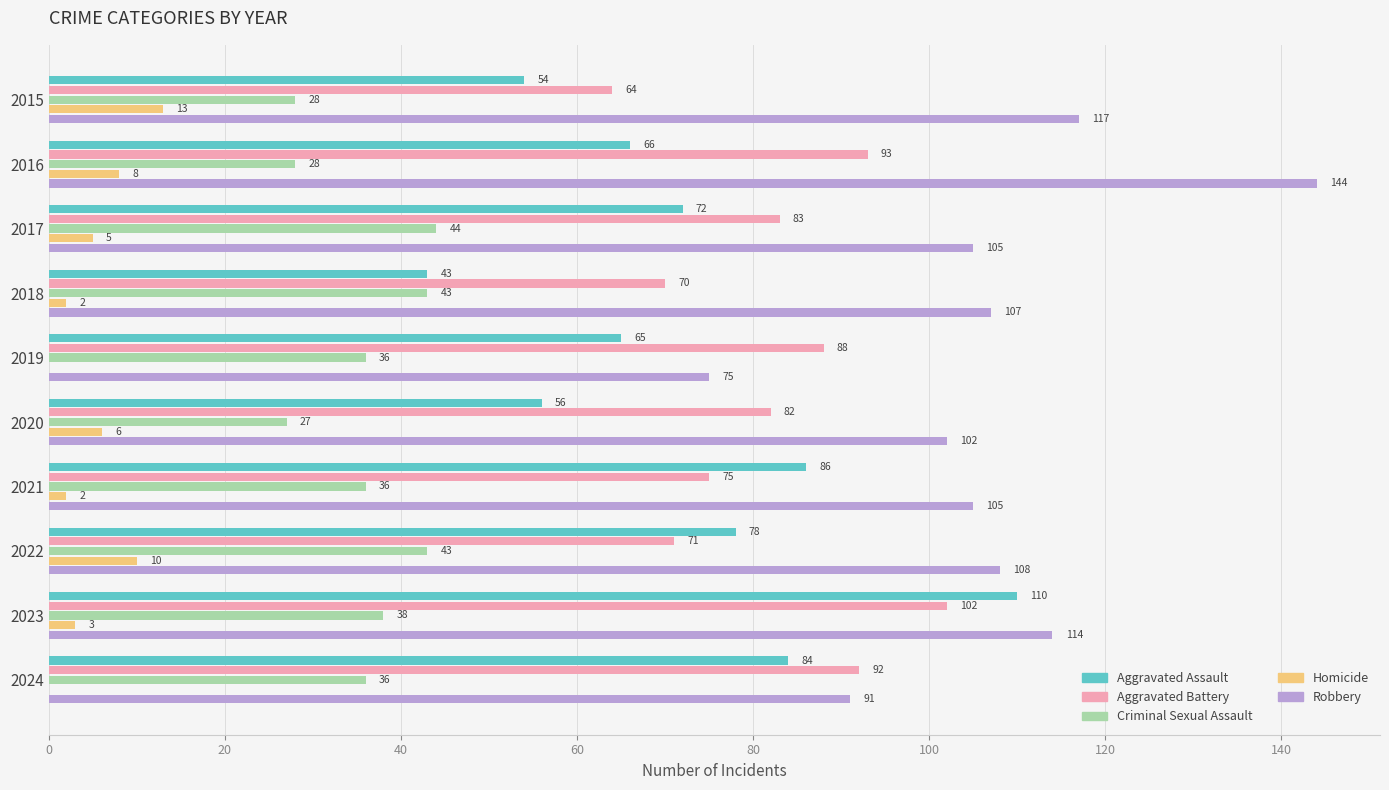

What is the sum of the Criminal Sexual Assault values at 2024 and 2017?

80